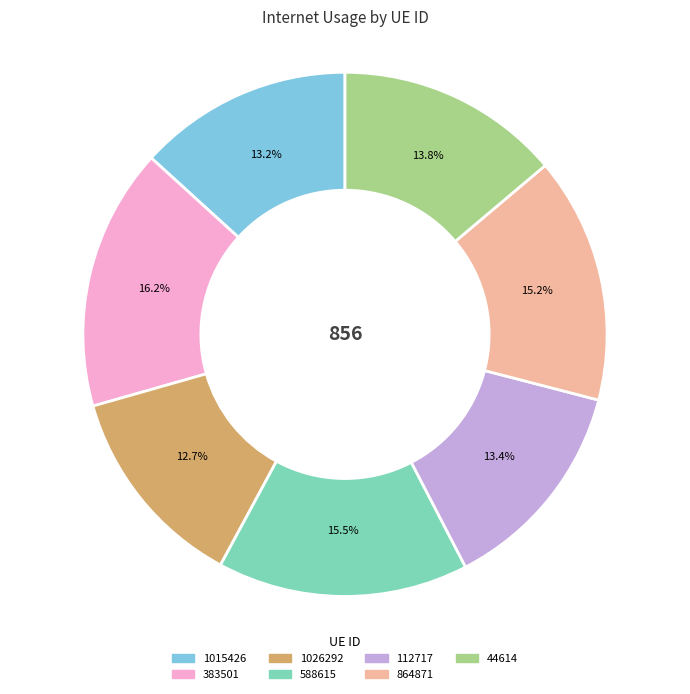

The 1026292 slice represents 13% of the pie. True or false?

True